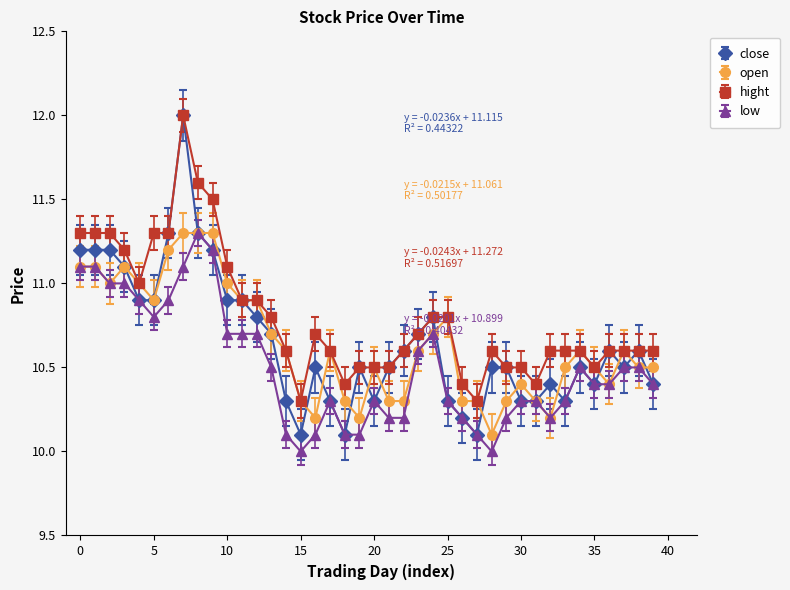

Which series has the largest total across all categories?

hight